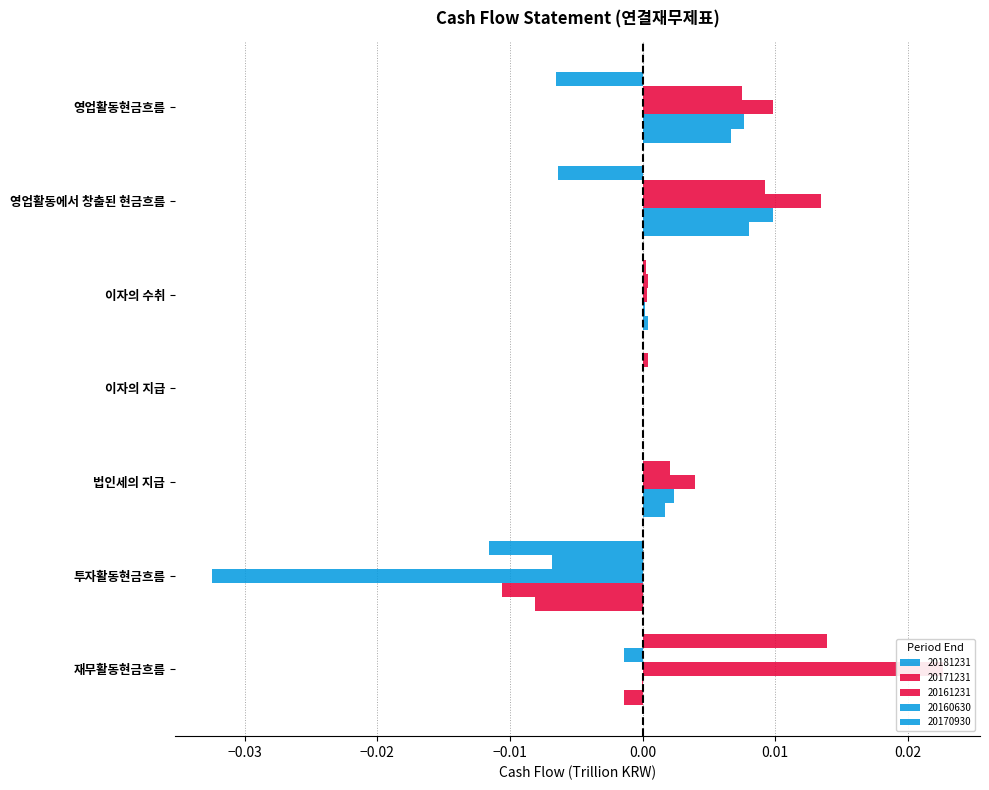

What is the label of the 6th bar from the right?

영업활동에서 창출된 현금흐름